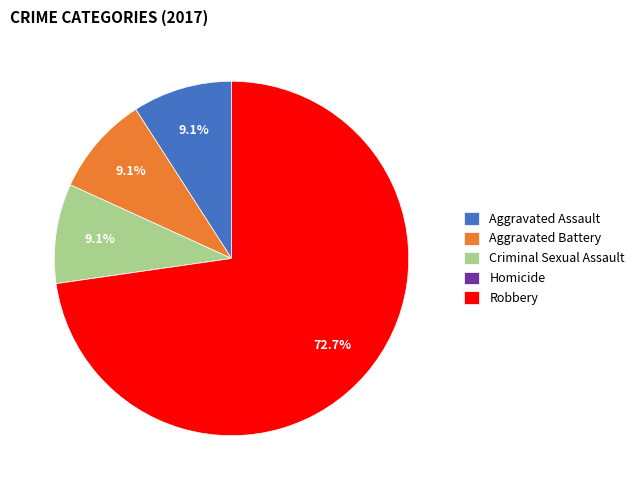

What is the ratio of the value at Robbery to the value at Aggravated Battery?

8.0